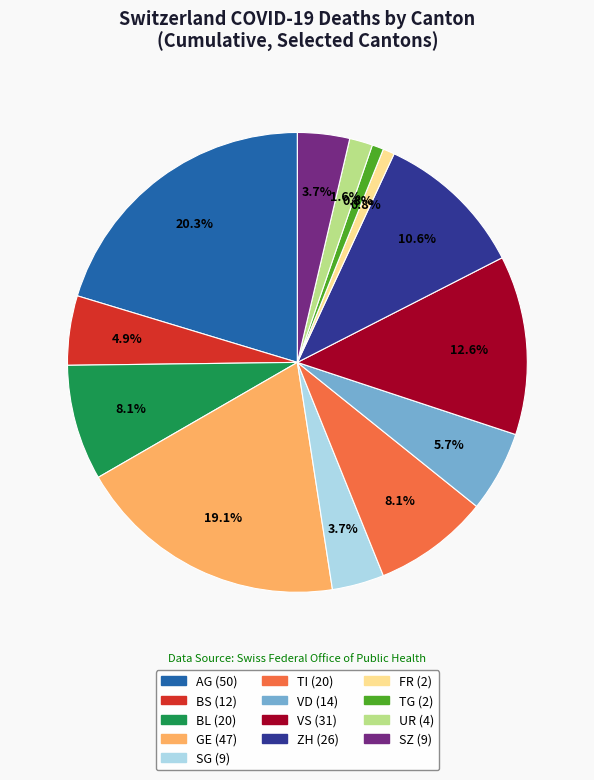

How many slices are in this pie chart?

13